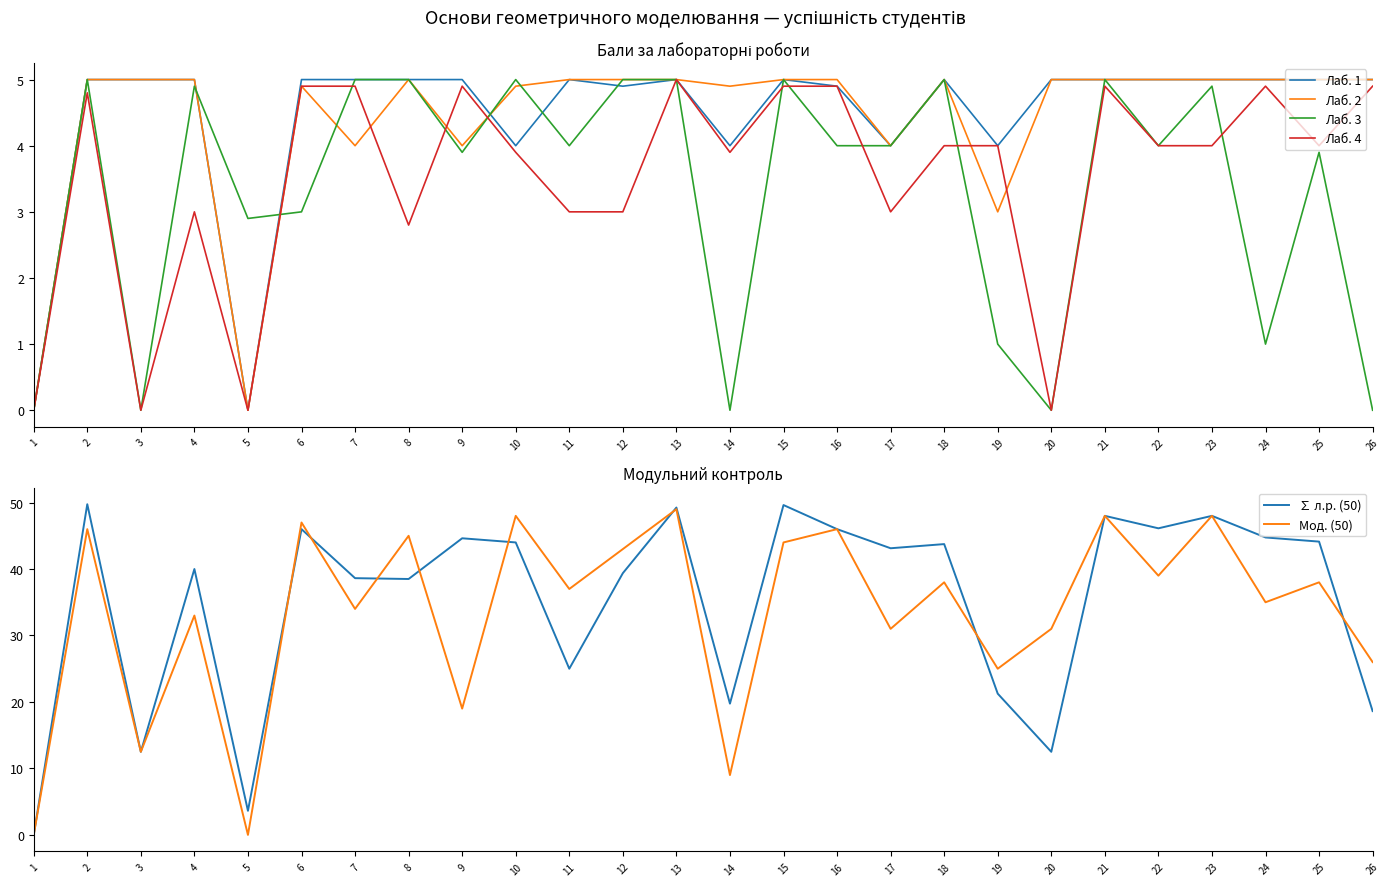

True or false: Лаб. 4 and Лаб. 3 intersect in this chart.

True